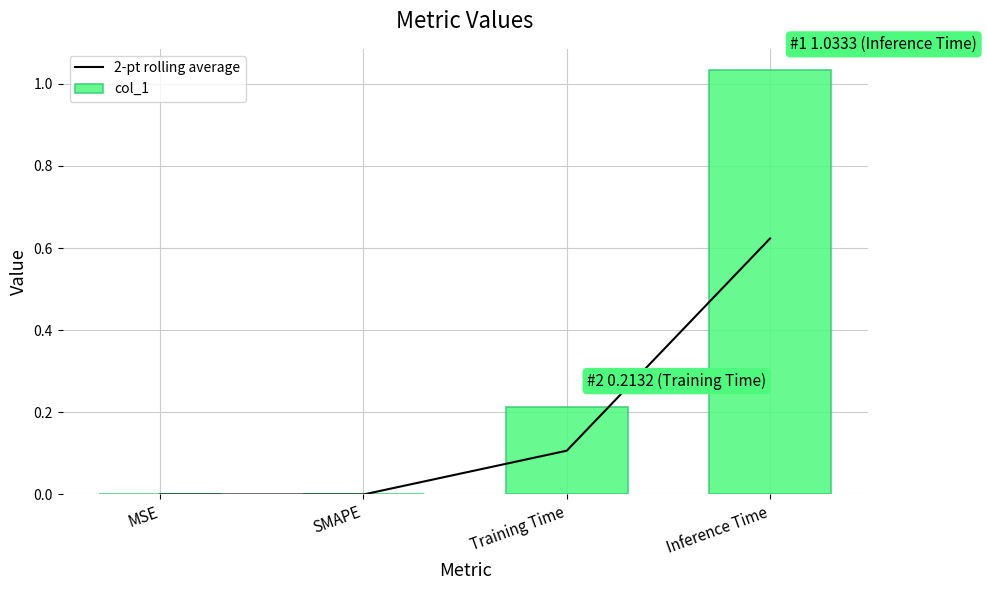

What is the difference between the 2-pt rolling average values at Training Time and MSE?

0.1